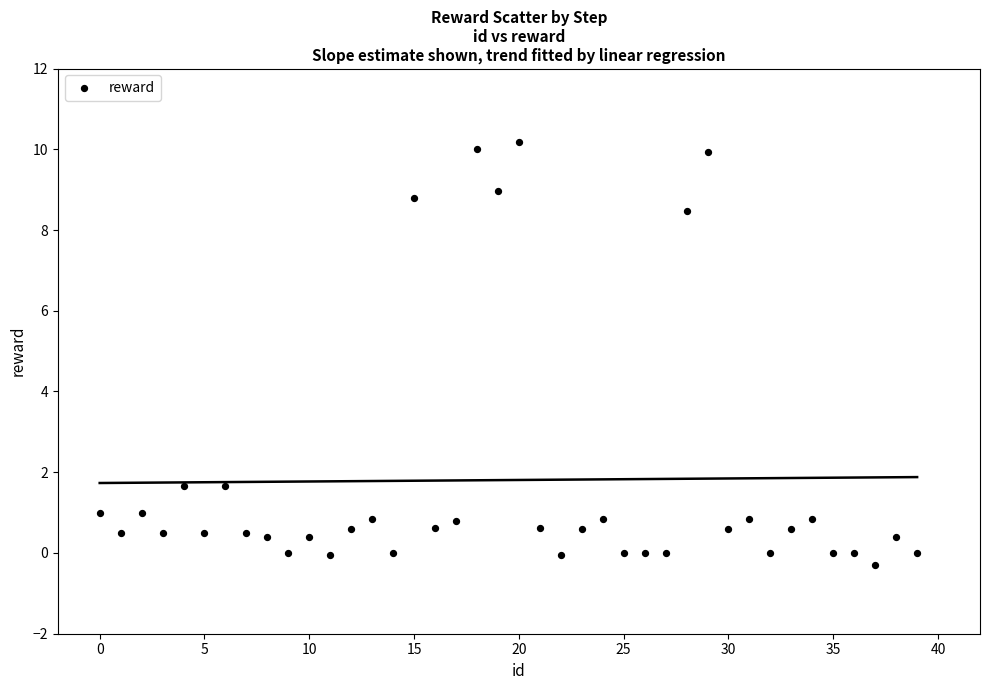

What is the range of Y values (max minus min)?

10.5